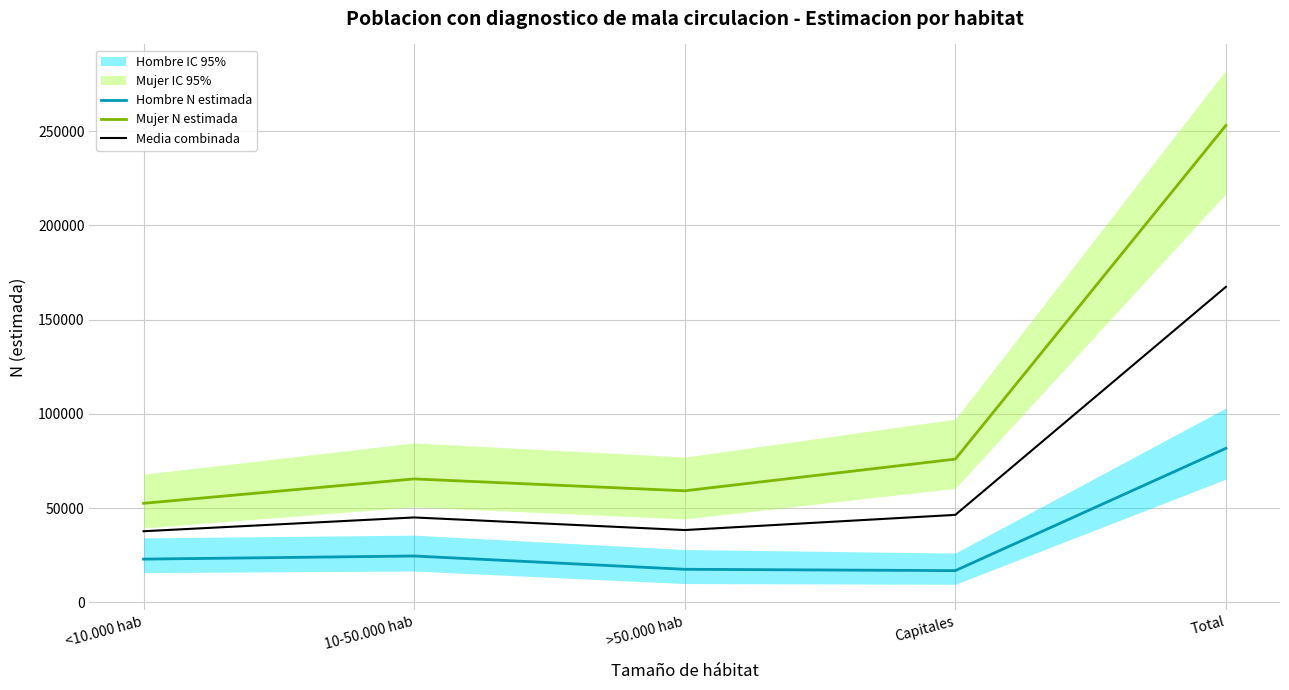

Rank the series by their average value, from lowest to highest.

Hombre N estimada, Media combinada, Mujer N estimada